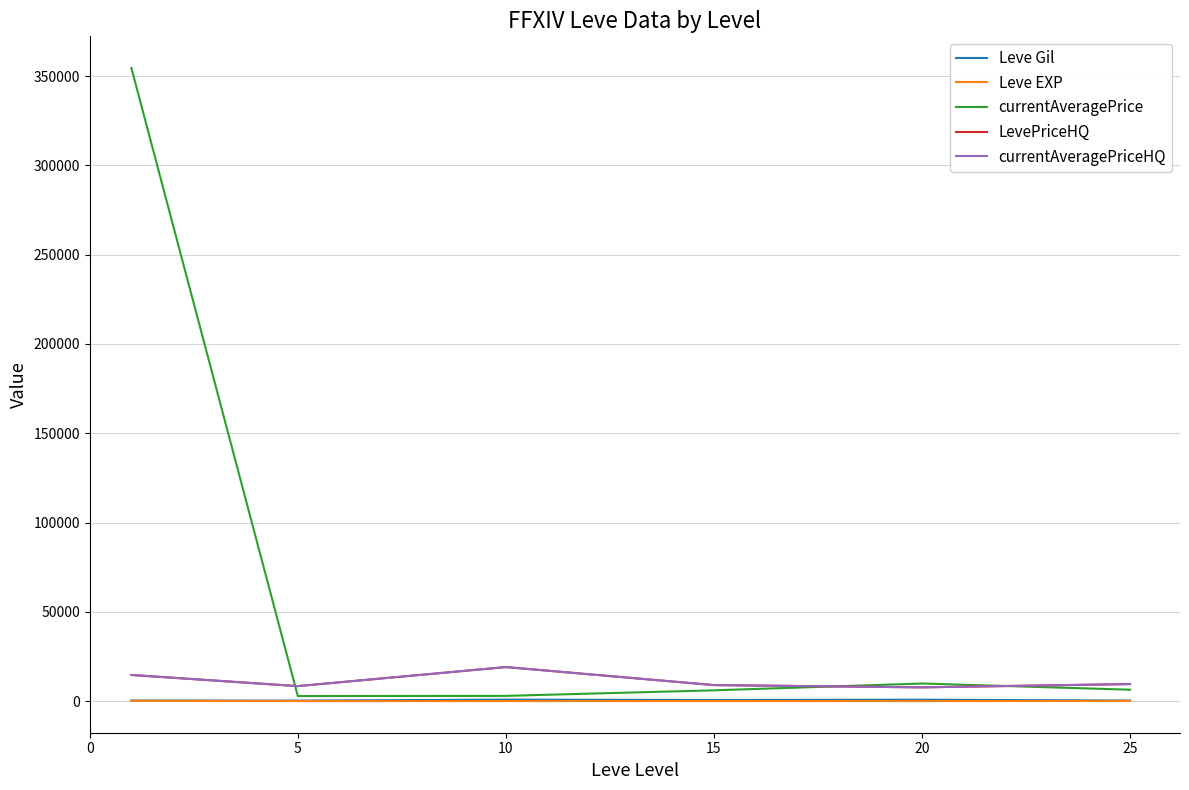

At which category does LevePriceHQ reach its first local valley?

5